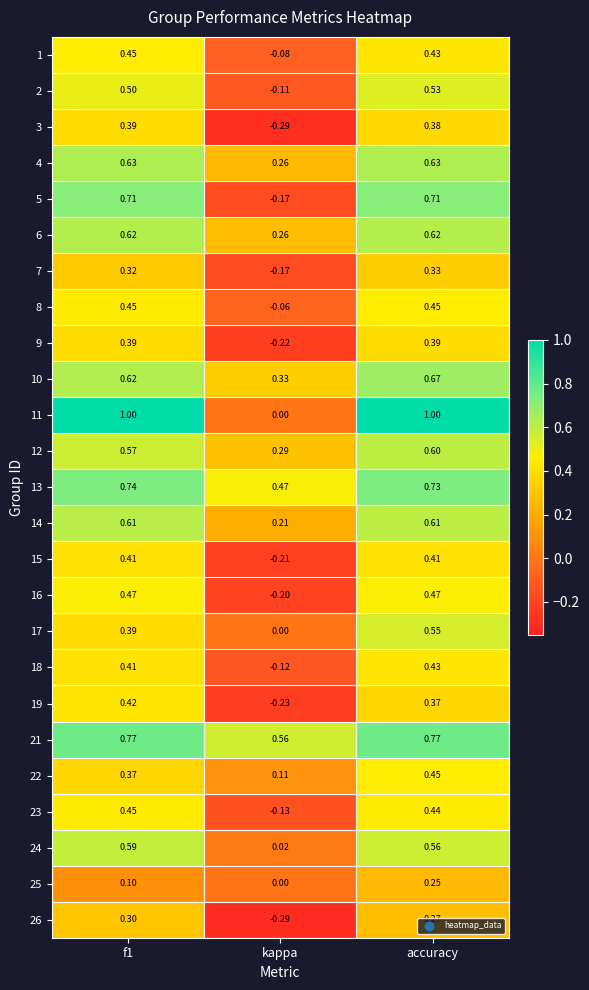

How many positive values does the 1 series have?

2